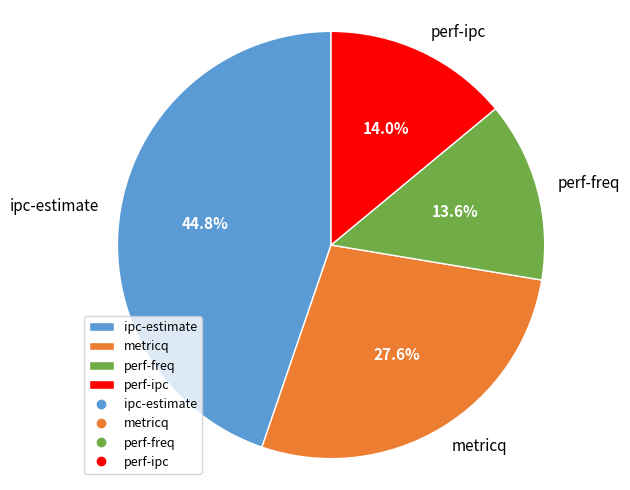

To the nearest percent, what is the difference between the largest and smallest slice percentages?

31%